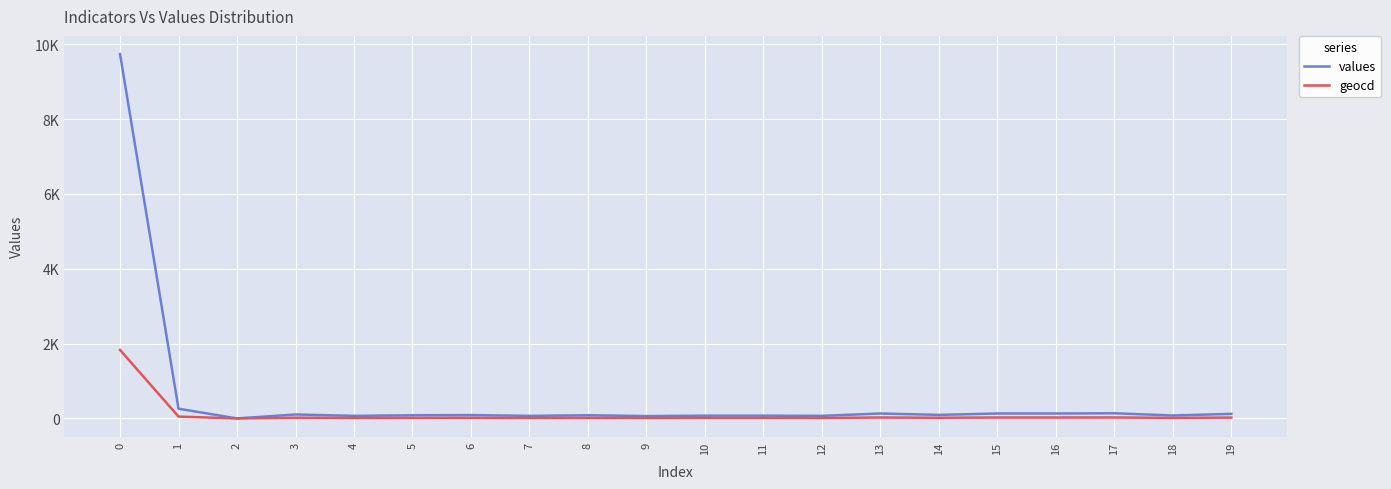

Reading right to left, transcribe all the data shown in this chart.

values: 19=122	18=79	17=138	16=132	15=132	14=95	13=132	12=69	11=74	10=74	9=63	8=85	7=69	6=90	5=85	4=69	3=106	2=0	1=260	0=9739
geocd: 19=23	18=15	17=26	16=25	15=25	14=18	13=25	12=13	11=14	10=14	9=12	8=16	7=13	6=17	5=16	4=13	3=20	2=0	1=49	0=1831